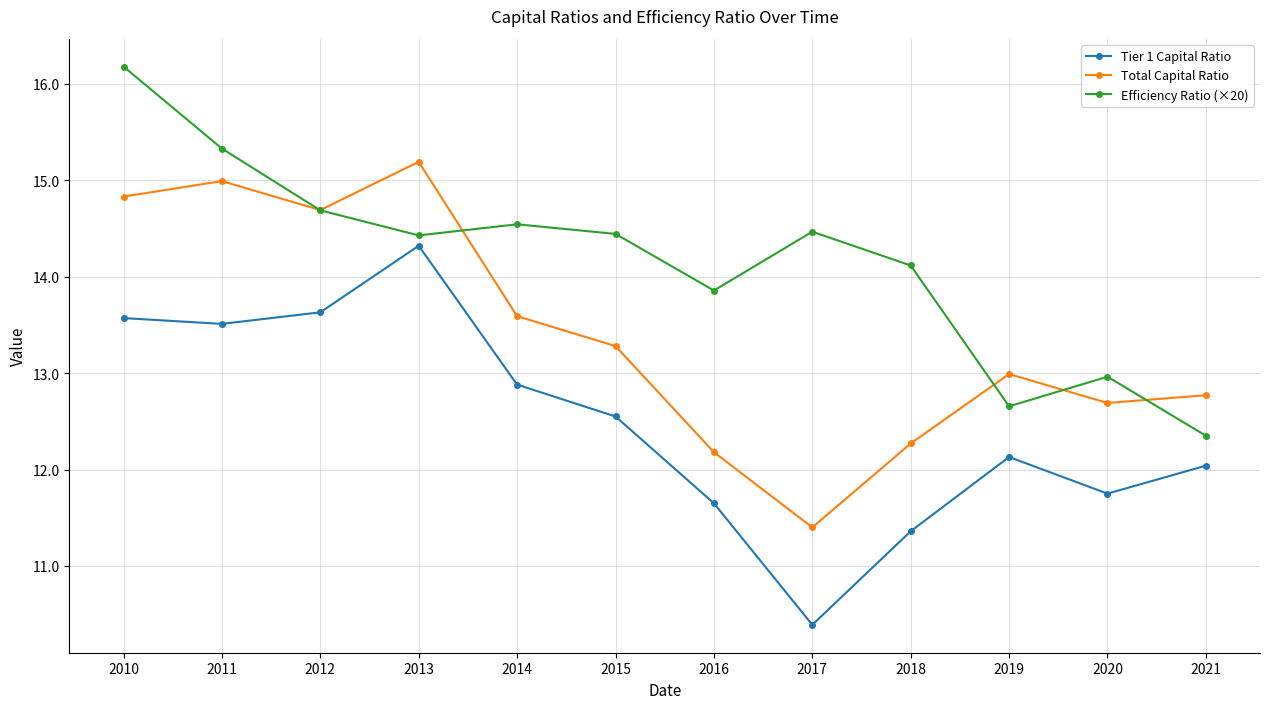

Between 2016 and 2021, which series saw the biggest shift?

Efficiency Ratio (×20)